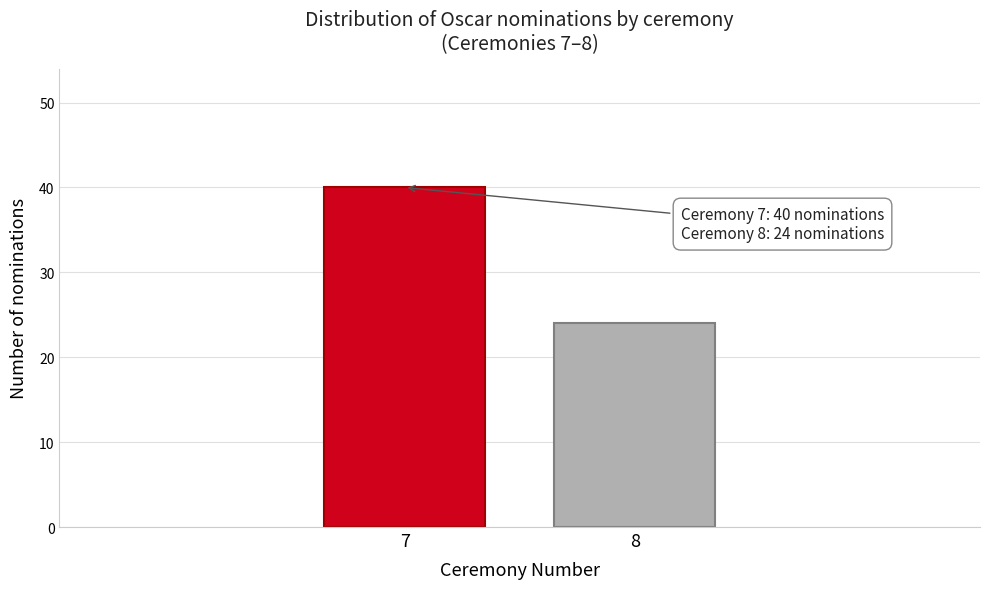

Reading right to left, transcribe all the data shown in this chart.

24	40